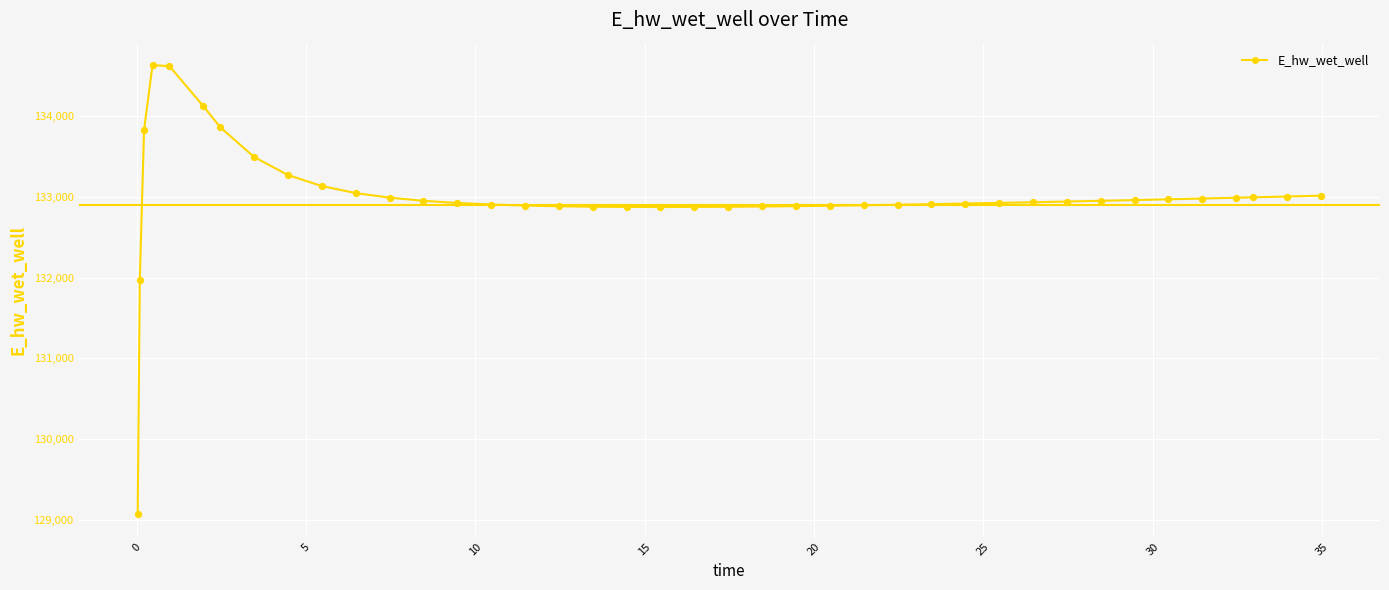

What is the smallest value displayed?

129070.4